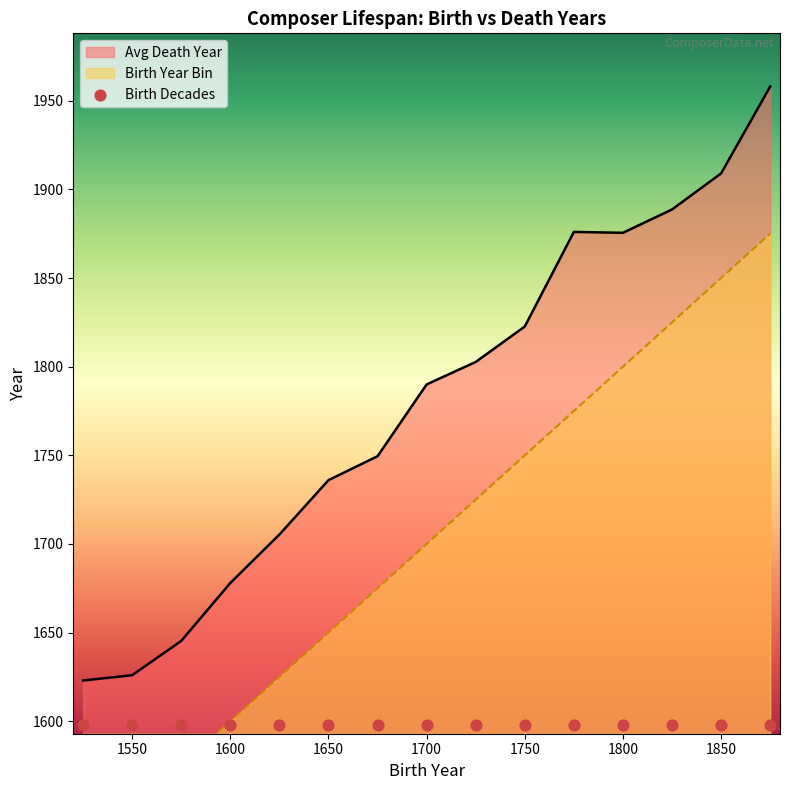

Which series has the largest total across all categories?

death